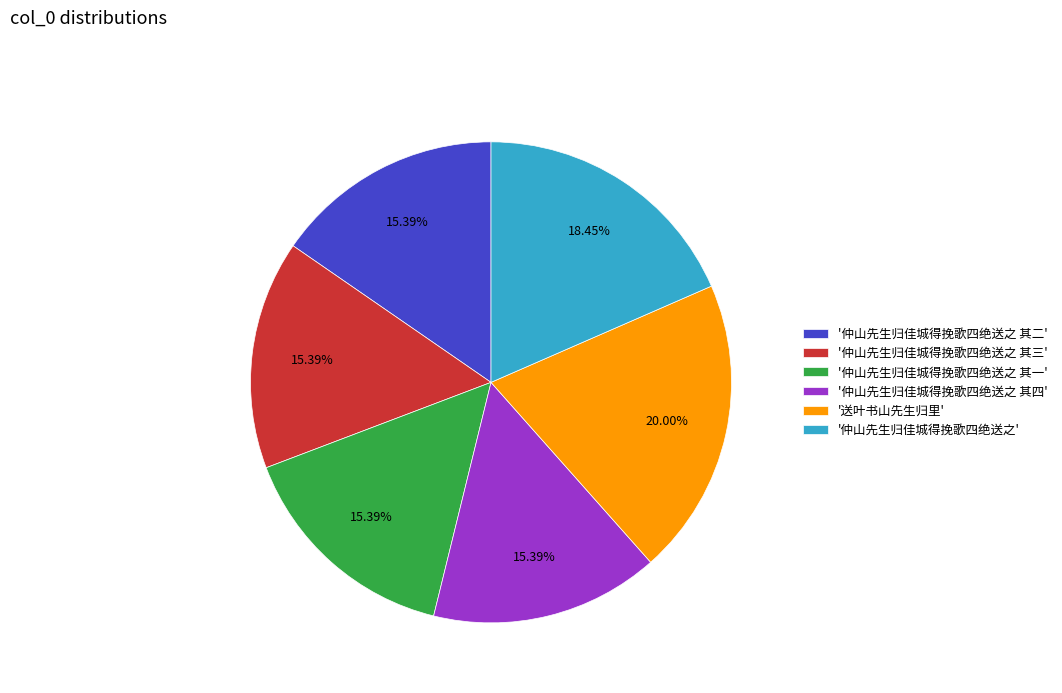

Do '送叶书山先生归里' and '仲山先生归佳城得挽歌四绝送之 其三' together represent more than half of the pie?

No